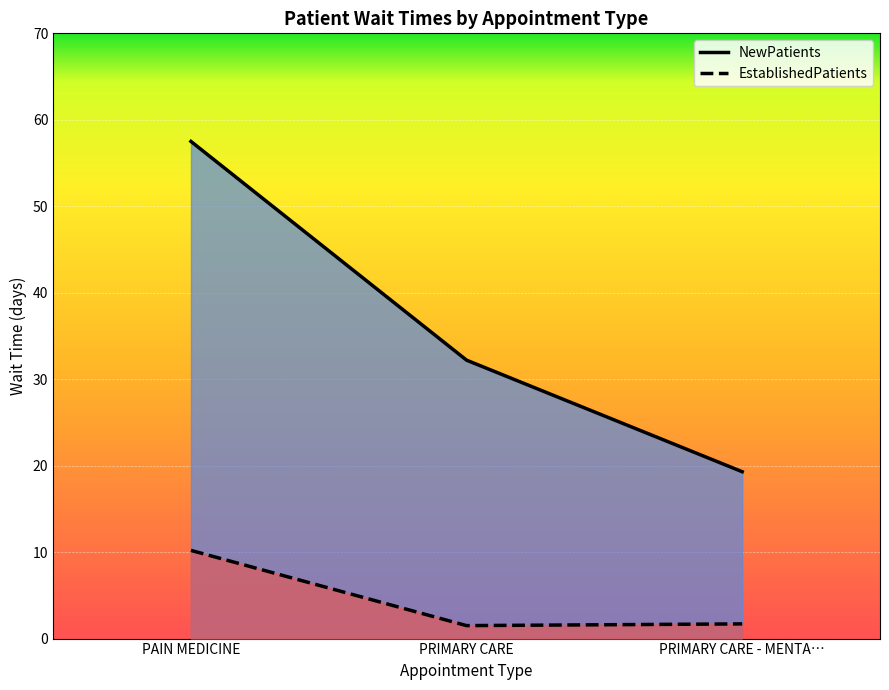

What position from the right is PRIMARY CARE?

2